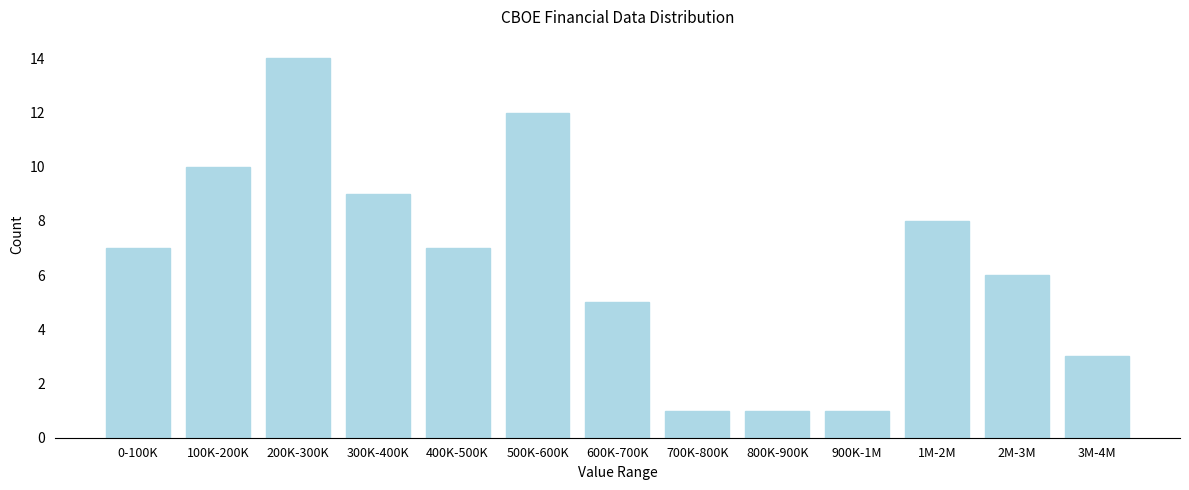

Reading right to left, transcribe all the data shown in this chart.

3M-4M=3	2M-3M=6	1M-2M=8	900K-1M=1	800K-900K=1	700K-800K=1	600K-700K=5	500K-600K=12	400K-500K=7	300K-400K=9	200K-300K=14	100K-200K=10	0-100K=7